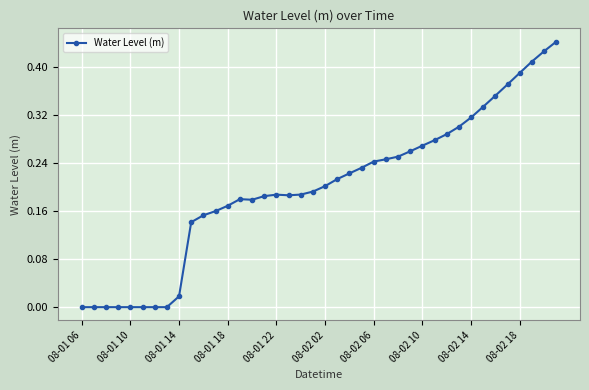

How many lines are shown in the chart?

1